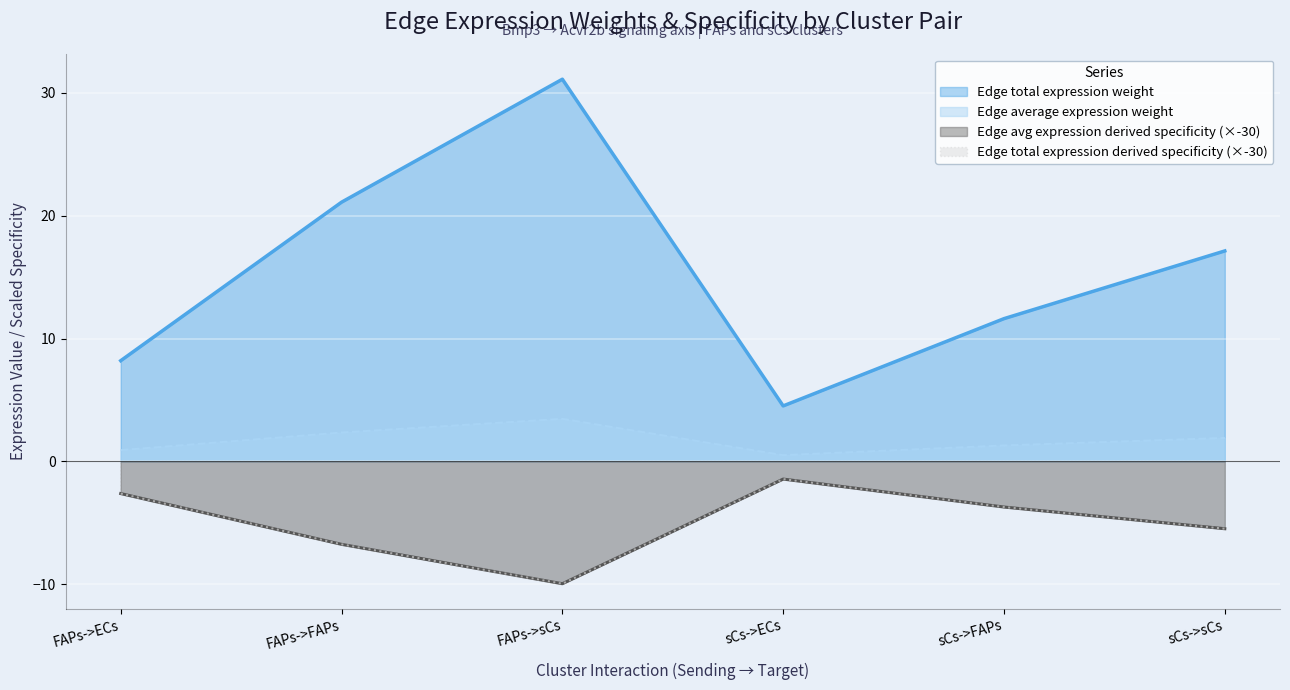

At which category does Edge avg expression derived specificity reach its first local peak?

sCs->ECs